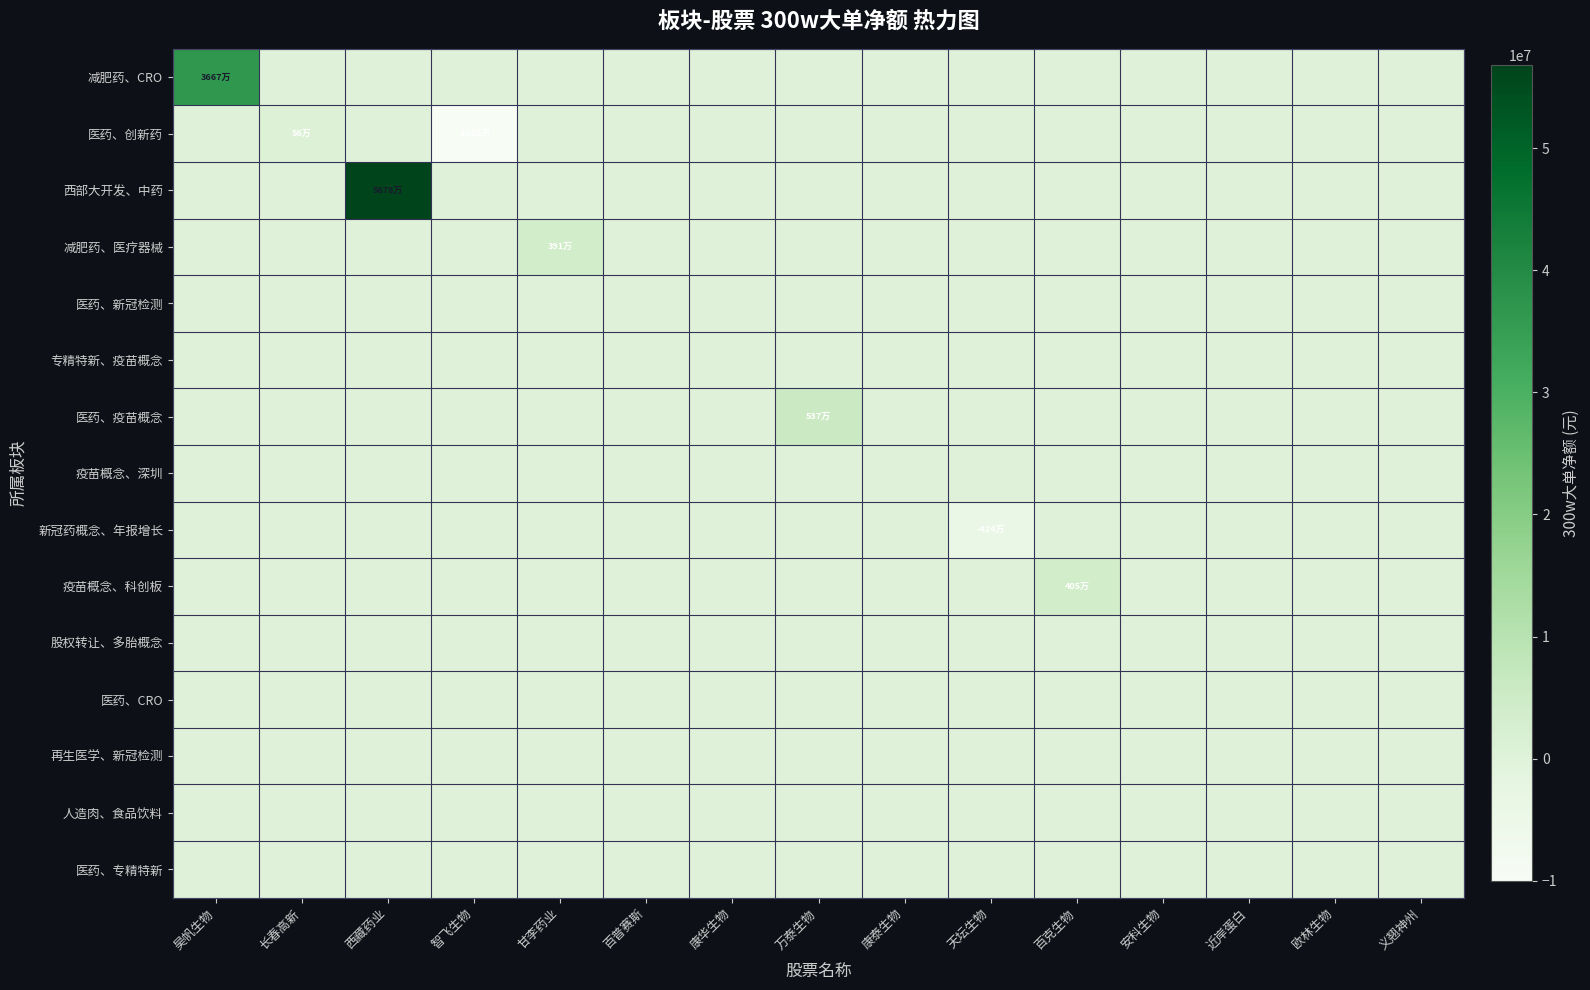

Reading right to left, what are all the values shown in this chart?

减肥药、CRO: 义翘神州=0	欧林生物=0	近岸蛋白=0	安科生物=0	百克生物=0	天坛生物=0	康泰生物=0	万泰生物=0	康华生物=0	百普赛斯=0	甘李药业=0	智飞生物=0	西藏药业=0	长春高新=0	昊帆生物=36671966
医药、创新药: 义翘神州=0	欧林生物=0	近岸蛋白=0	安科生物=0	百克生物=0	天坛生物=0	康泰生物=0	万泰生物=0	康华生物=0	百普赛斯=0	甘李药业=0	智飞生物=-10031042	西藏药业=0	长春高新=568253	昊帆生物=0
西部大开发、中药: 义翘神州=0	欧林生物=0	近岸蛋白=0	安科生物=0	百克生物=0	天坛生物=0	康泰生物=0	万泰生物=0	康华生物=0	百普赛斯=0	甘李药业=0	智飞生物=0	西藏药业=56787151	长春高新=0	昊帆生物=0
减肥药、医疗器械: 义翘神州=0	欧林生物=0	近岸蛋白=0	安科生物=0	百克生物=0	天坛生物=0	康泰生物=0	万泰生物=0	康华生物=0	百普赛斯=0	甘李药业=3918949	智飞生物=0	西藏药业=0	长春高新=0	昊帆生物=0
医药、新冠检测: 义翘神州=0	欧林生物=0	近岸蛋白=0	安科生物=0	百克生物=0	天坛生物=0	康泰生物=0	万泰生物=0	康华生物=0	百普赛斯=0	甘李药业=0	智飞生物=0	西藏药业=0	长春高新=0	昊帆生物=0
专精特新、疫苗概念: 义翘神州=0	欧林生物=0	近岸蛋白=0	安科生物=0	百克生物=0	天坛生物=0	康泰生物=0	万泰生物=0	康华生物=0	百普赛斯=0	甘李药业=0	智飞生物=0	西藏药业=0	长春高新=0	昊帆生物=0
医药、疫苗概念: 义翘神州=0	欧林生物=0	近岸蛋白=0	安科生物=0	百克生物=0	天坛生物=0	康泰生物=0	万泰生物=5378302	康华生物=0	百普赛斯=0	甘李药业=0	智飞生物=0	西藏药业=0	长春高新=0	昊帆生物=0
疫苗概念、深圳: 义翘神州=0	欧林生物=0	近岸蛋白=0	安科生物=0	百克生物=0	天坛生物=0	康泰生物=0	万泰生物=0	康华生物=0	百普赛斯=0	甘李药业=0	智飞生物=0	西藏药业=0	长春高新=0	昊帆生物=0
新冠药概念、年报增长: 义翘神州=0	欧林生物=0	近岸蛋白=0	安科生物=0	百克生物=0	天坛生物=-4245105	康泰生物=0	万泰生物=0	康华生物=0	百普赛斯=0	甘李药业=0	智飞生物=0	西藏药业=0	长春高新=0	昊帆生物=0
疫苗概念、科创板: 义翘神州=0	欧林生物=0	近岸蛋白=0	安科生物=0	百克生物=4054933	天坛生物=0	康泰生物=0	万泰生物=0	康华生物=0	百普赛斯=0	甘李药业=0	智飞生物=0	西藏药业=0	长春高新=0	昊帆生物=0
股权转让、多胎概念: 义翘神州=0	欧林生物=0	近岸蛋白=0	安科生物=0	百克生物=0	天坛生物=0	康泰生物=0	万泰生物=0	康华生物=0	百普赛斯=0	甘李药业=0	智飞生物=0	西藏药业=0	长春高新=0	昊帆生物=0
医药、CRO: 义翘神州=0	欧林生物=0	近岸蛋白=0	安科生物=0	百克生物=0	天坛生物=0	康泰生物=0	万泰生物=0	康华生物=0	百普赛斯=0	甘李药业=0	智飞生物=0	西藏药业=0	长春高新=0	昊帆生物=0
再生医学、新冠检测: 义翘神州=0	欧林生物=0	近岸蛋白=0	安科生物=0	百克生物=0	天坛生物=0	康泰生物=0	万泰生物=0	康华生物=0	百普赛斯=0	甘李药业=0	智飞生物=0	西藏药业=0	长春高新=0	昊帆生物=0
人造肉、食品饮料: 义翘神州=0	欧林生物=0	近岸蛋白=0	安科生物=0	百克生物=0	天坛生物=0	康泰生物=0	万泰生物=0	康华生物=0	百普赛斯=0	甘李药业=0	智飞生物=0	西藏药业=0	长春高新=0	昊帆生物=0
医药、专精特新: 义翘神州=0	欧林生物=0	近岸蛋白=0	安科生物=0	百克生物=0	天坛生物=0	康泰生物=0	万泰生物=0	康华生物=0	百普赛斯=0	甘李药业=0	智飞生物=0	西藏药业=0	长春高新=0	昊帆生物=0